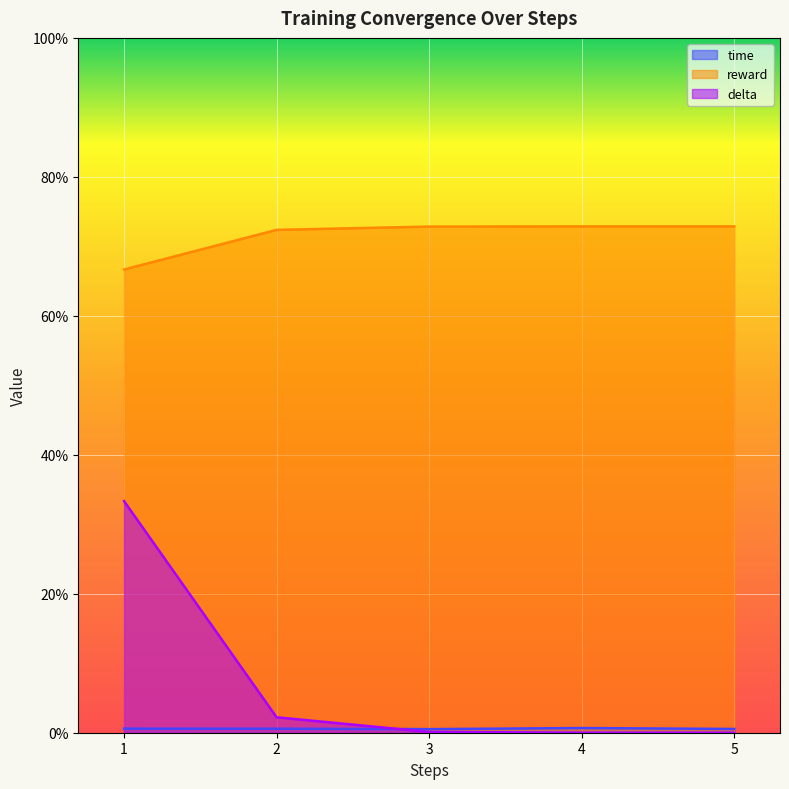

Between 1 and 3, which is larger?

1